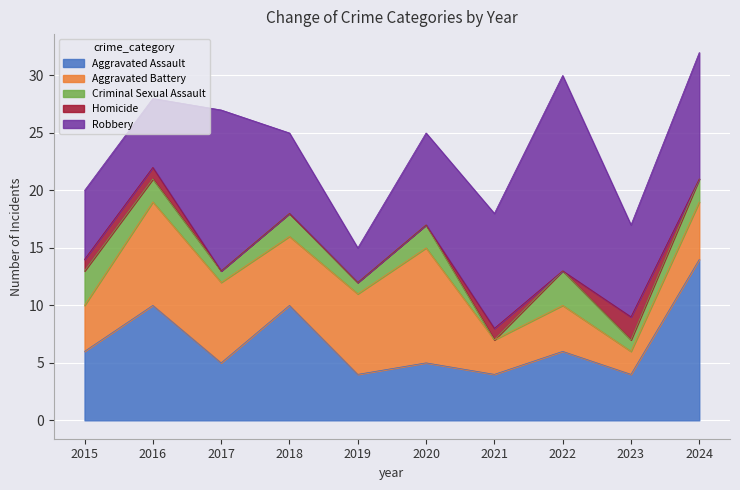

Which series ends up on top after the final intersection of Robbery and Aggravated Battery?

Robbery